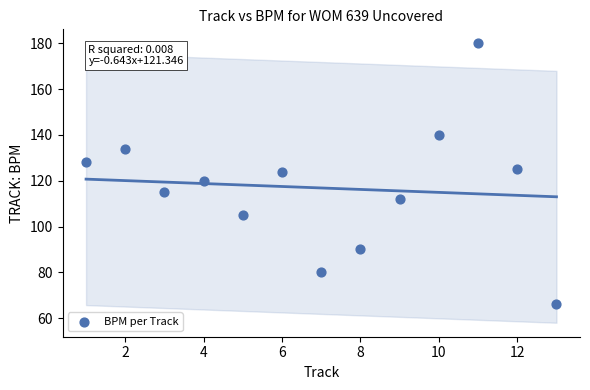

What is the range of Y values (max minus min)?

114